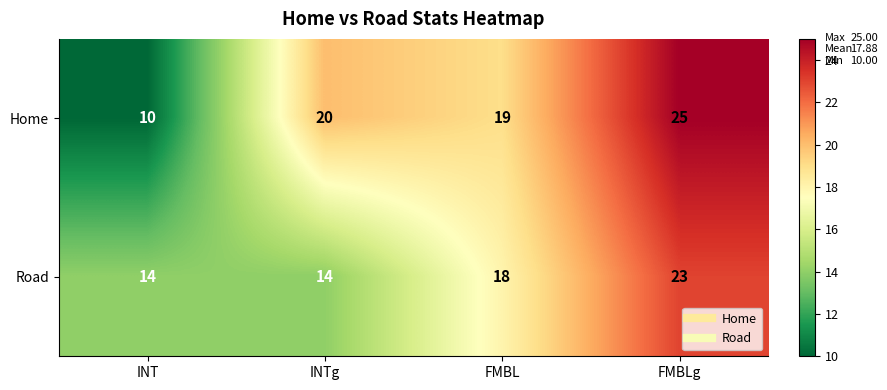

Which series has the widest spread of values?

Home